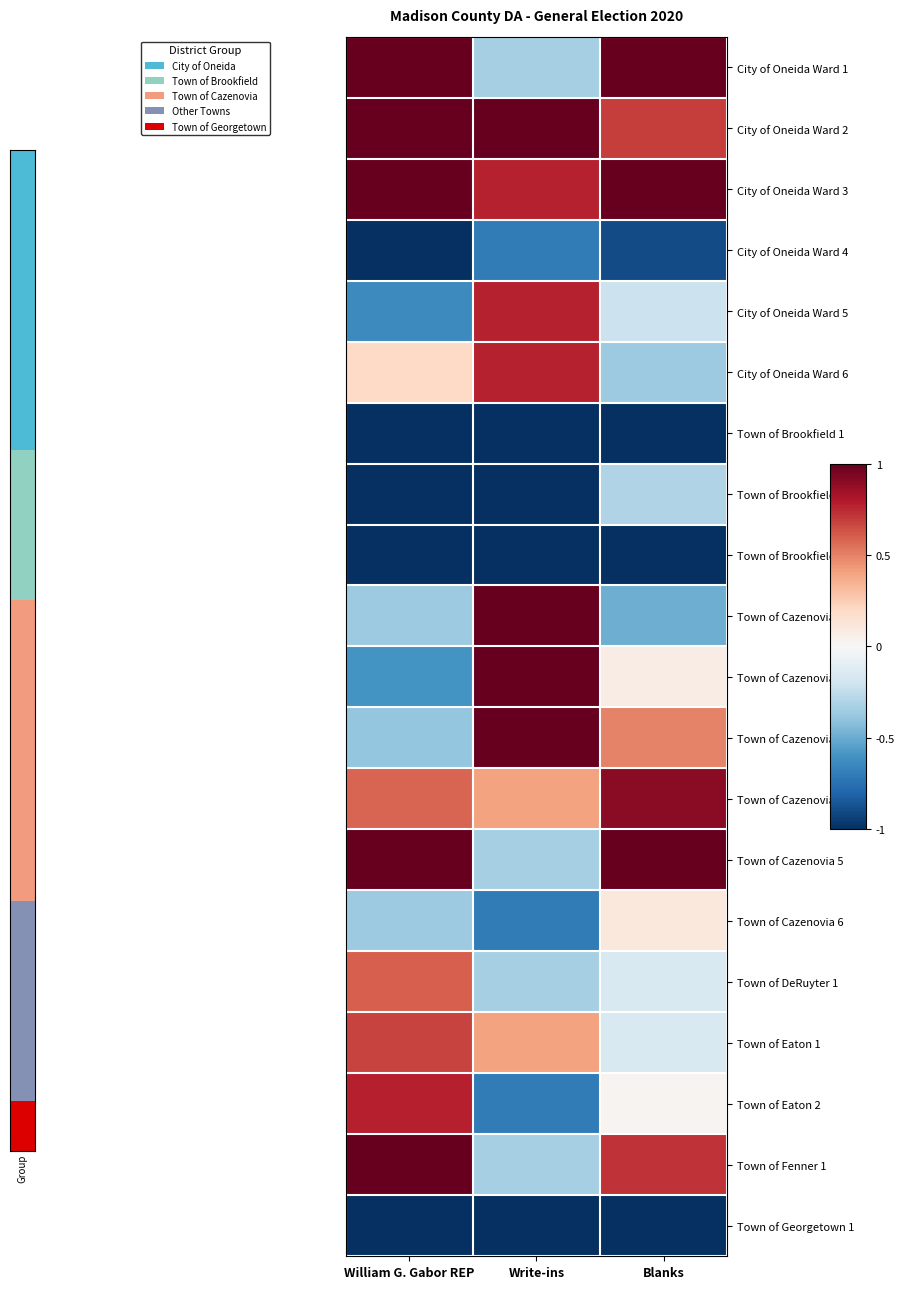

What is the spread (max minus min) of values at Write-ins?

3.7